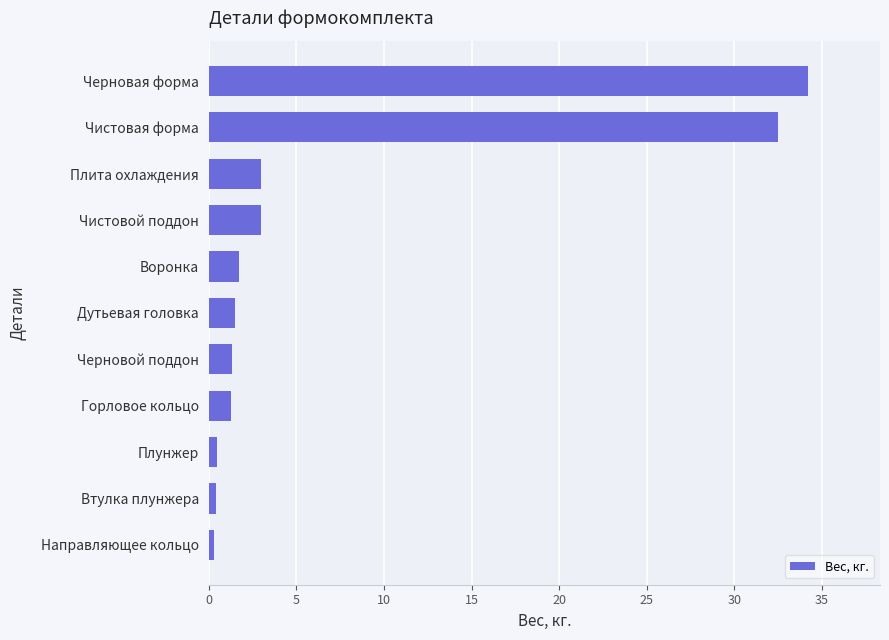

How many bars are there in total?

11